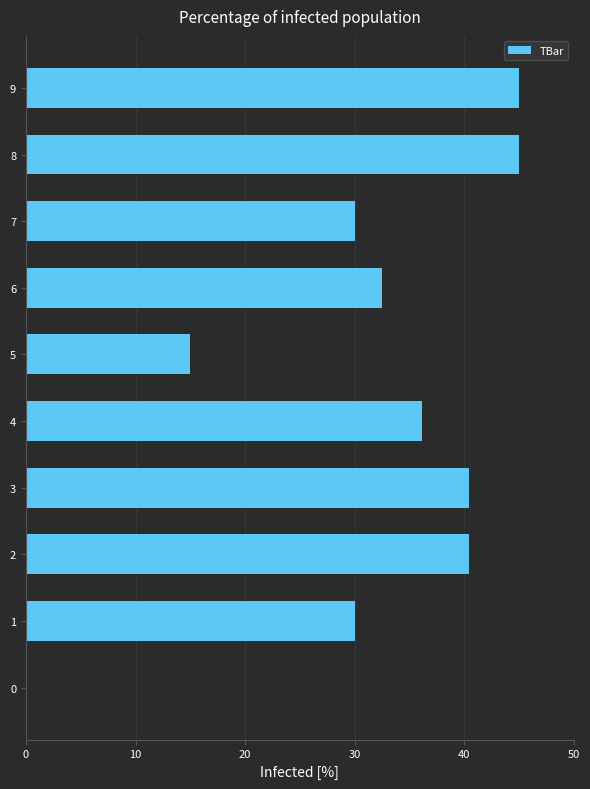

What is the approximate value at 2?

40.4